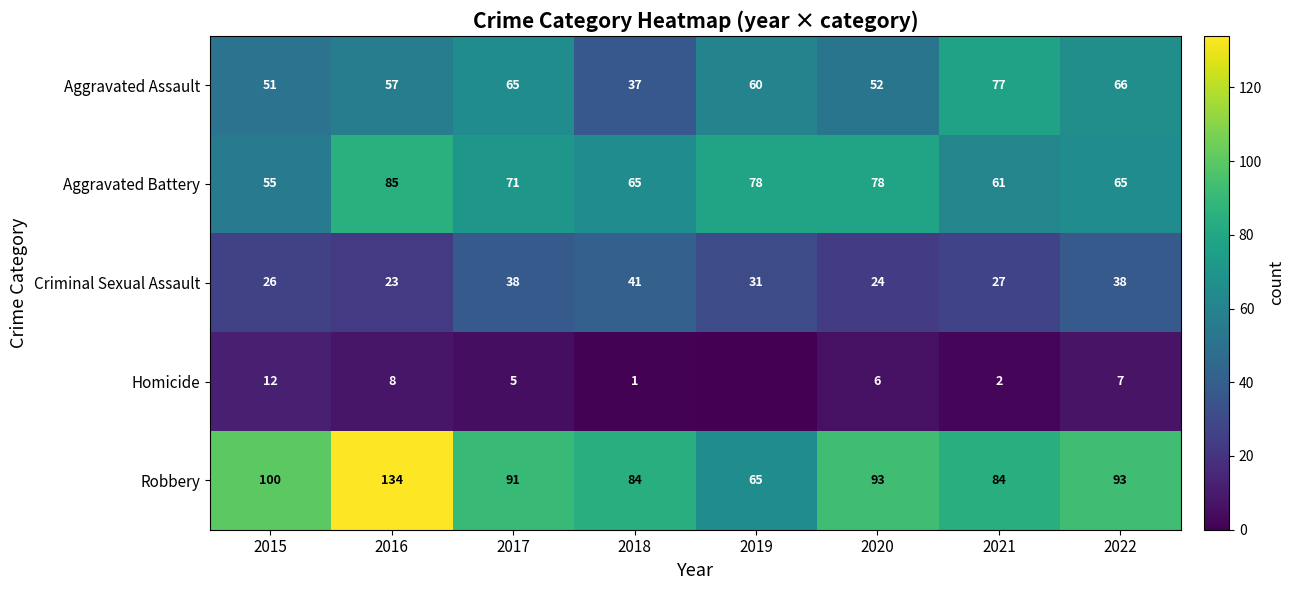

What is the difference between the Homicide values at 2021 and 2018?

1